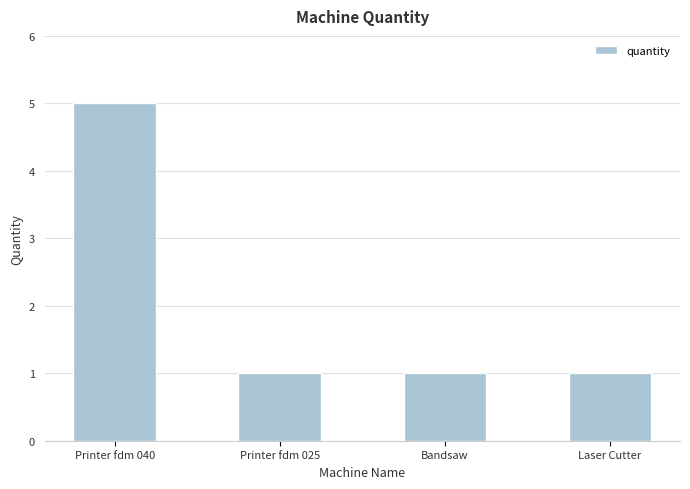

What is the label of the 2nd bar from the right?

Bandsaw